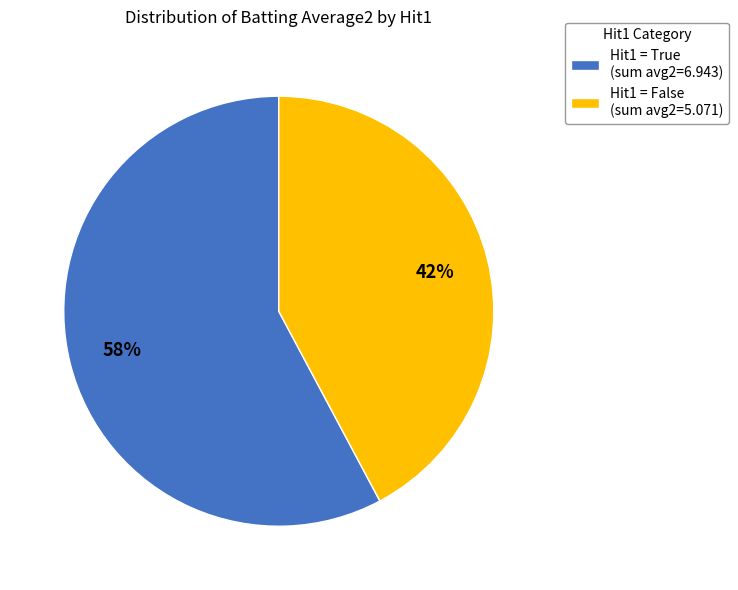

What percentage is the Hit1 = True (sum avg2=6.943) slice, to the nearest percent?

58%